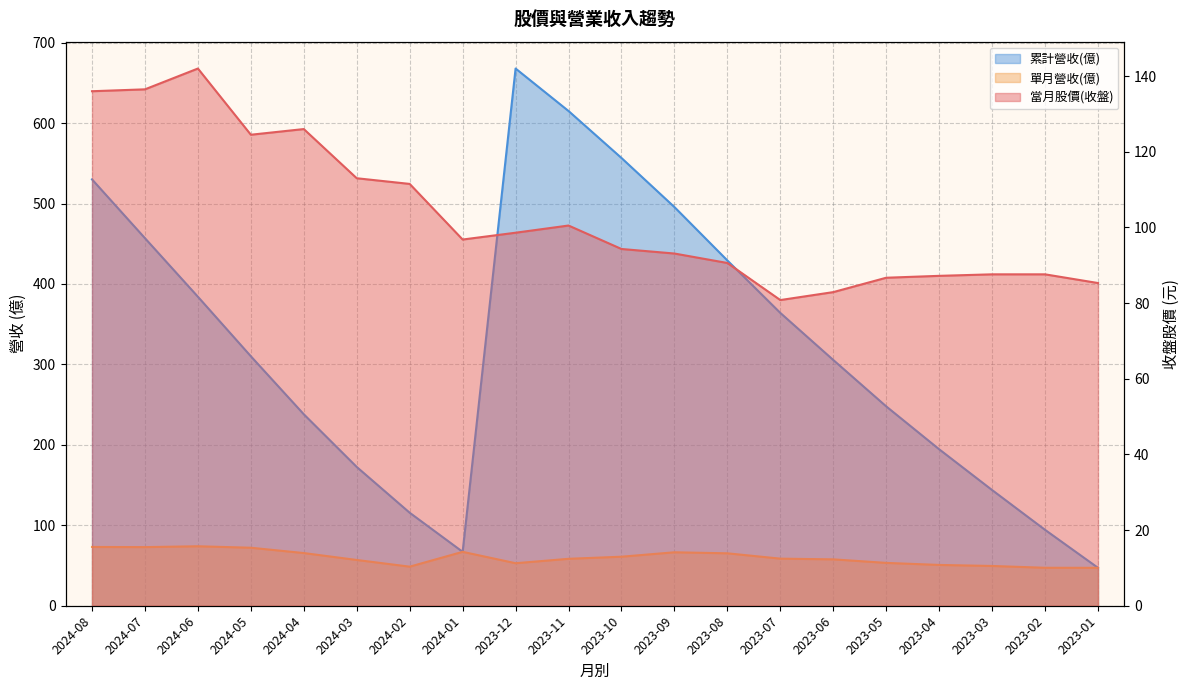

Which series has the widest spread of values?

累計營收(億)